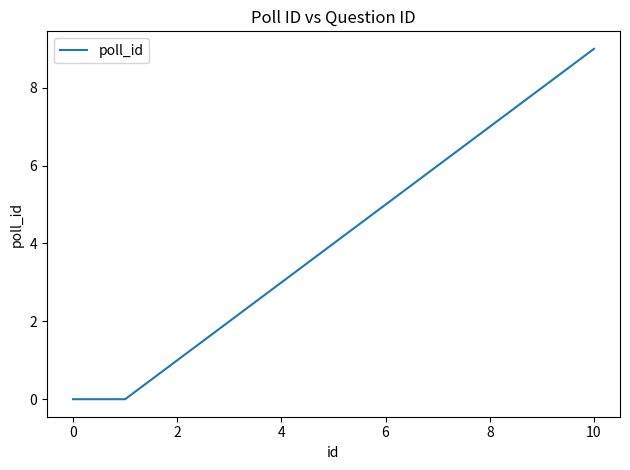

What is the maximum value shown in the chart?

9